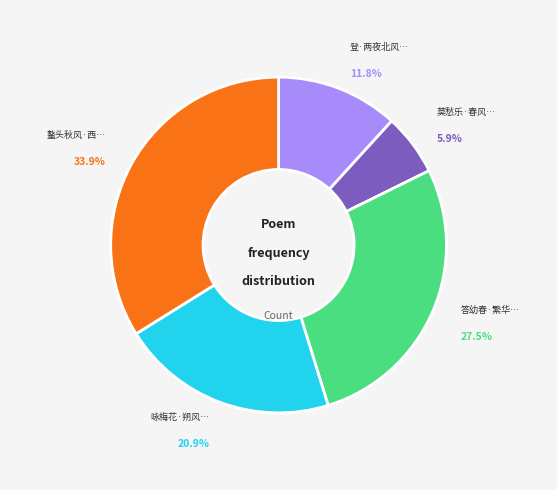

Is there a majority slice in this chart?

No